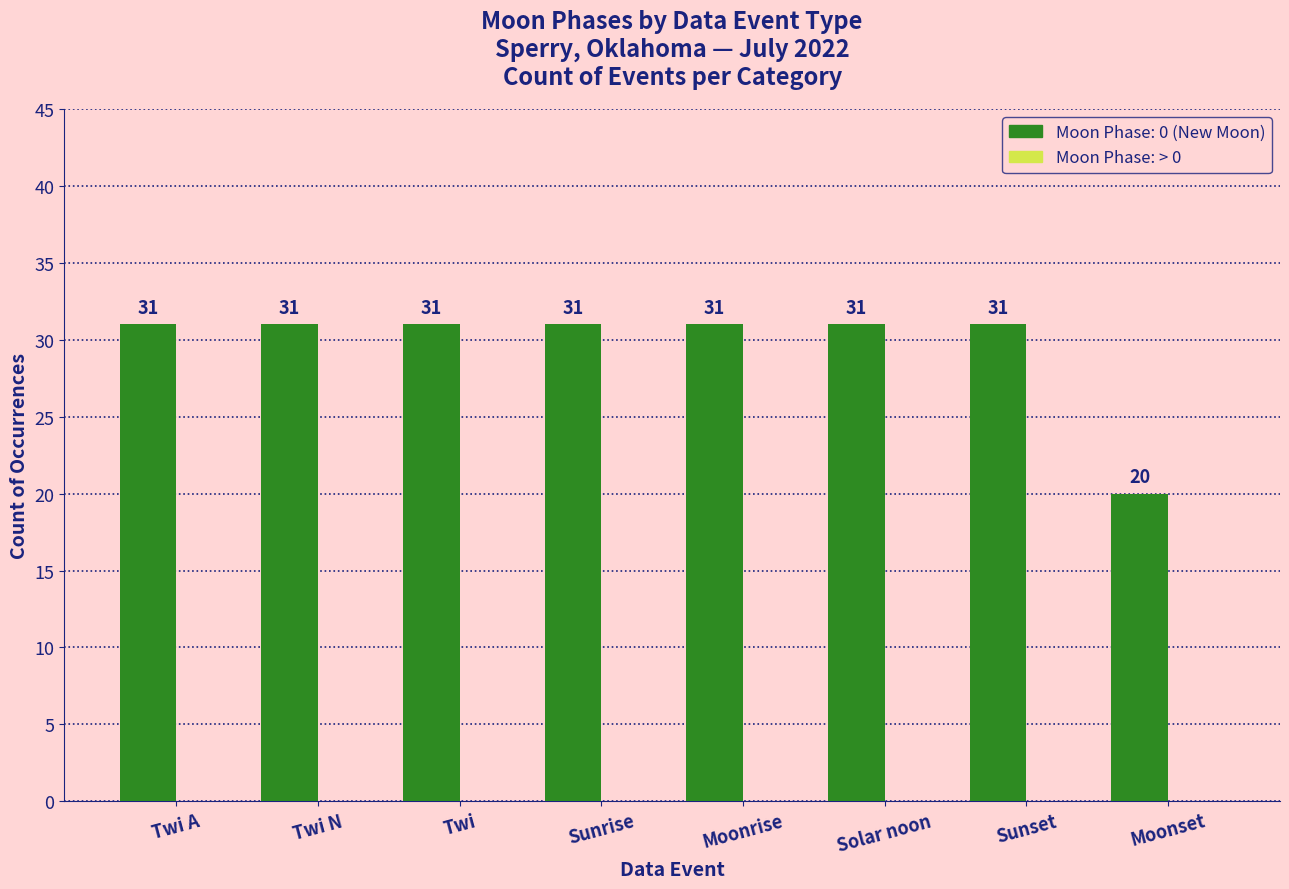

Approximately how many times larger is the value at Sunrise compared to Solar noon?

1.0